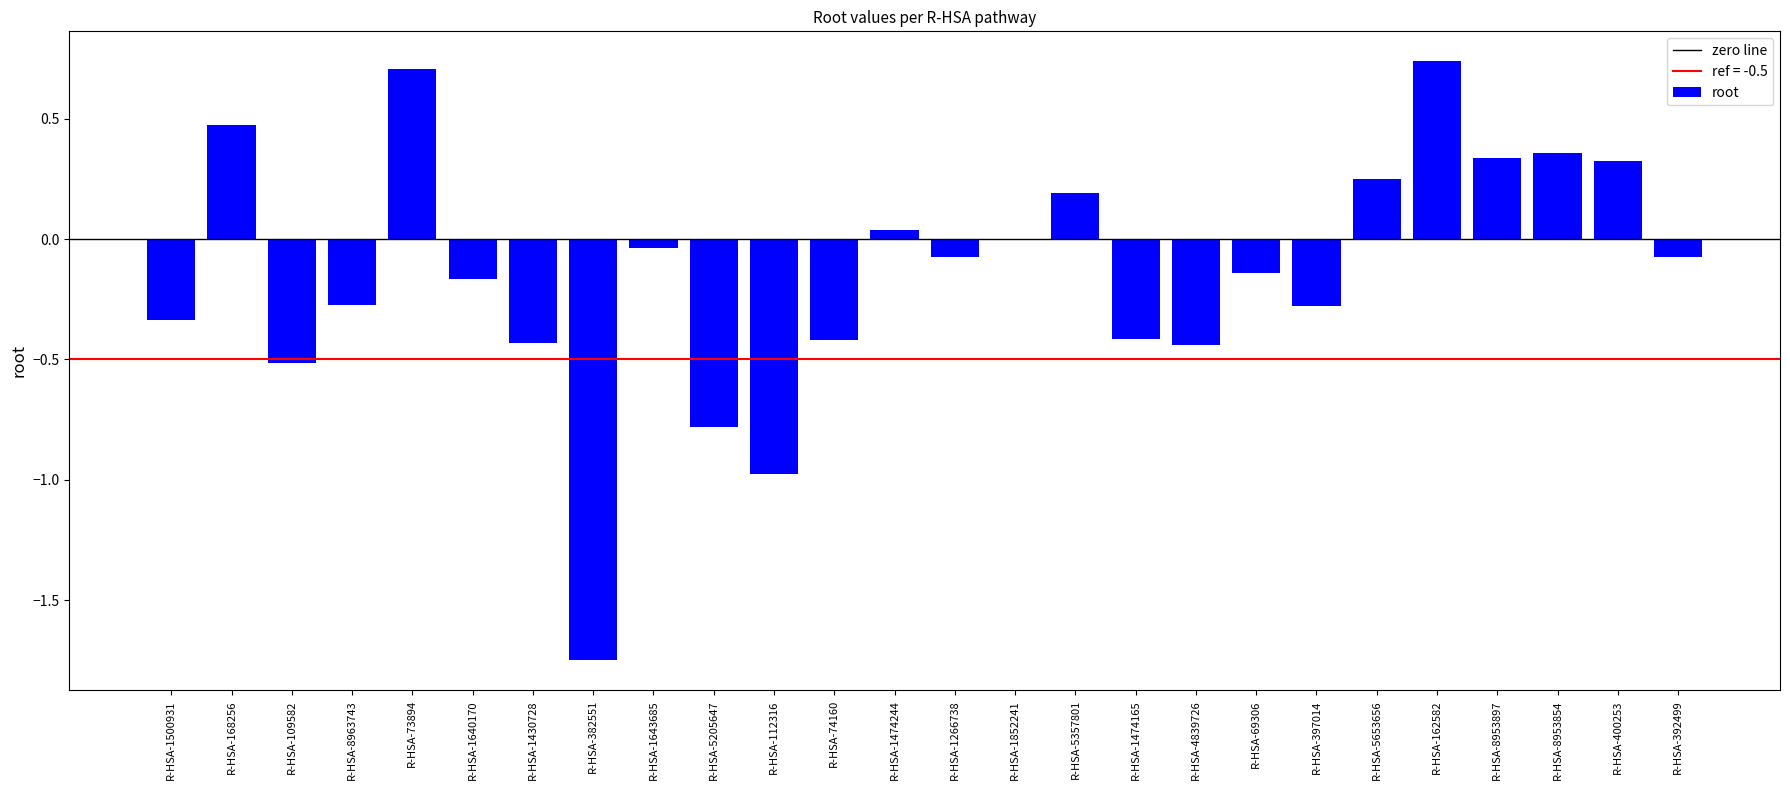

The chart shows a value of -0.5 at R-HSA-109582. True or false?

True